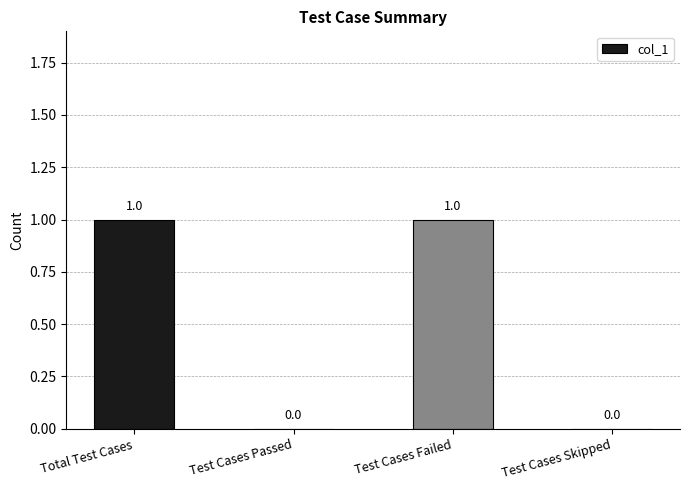

Reading right to left, transcribe all the data shown in this chart.

Test Cases Skipped=0	Test Cases Failed=1	Test Cases Passed=0	Total Test Cases=1